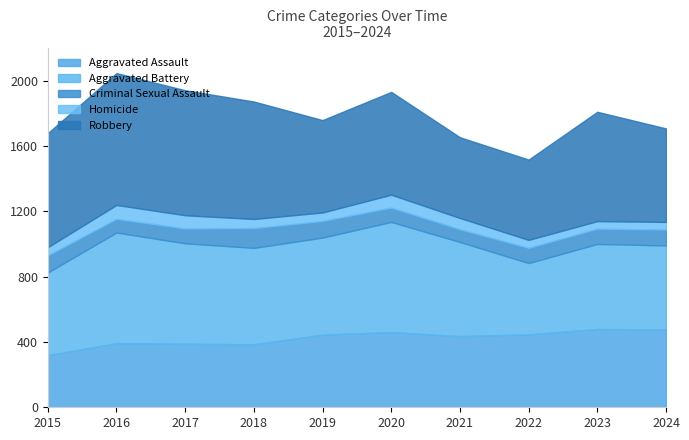

Which has a higher value, 2016 or 2021?

2021